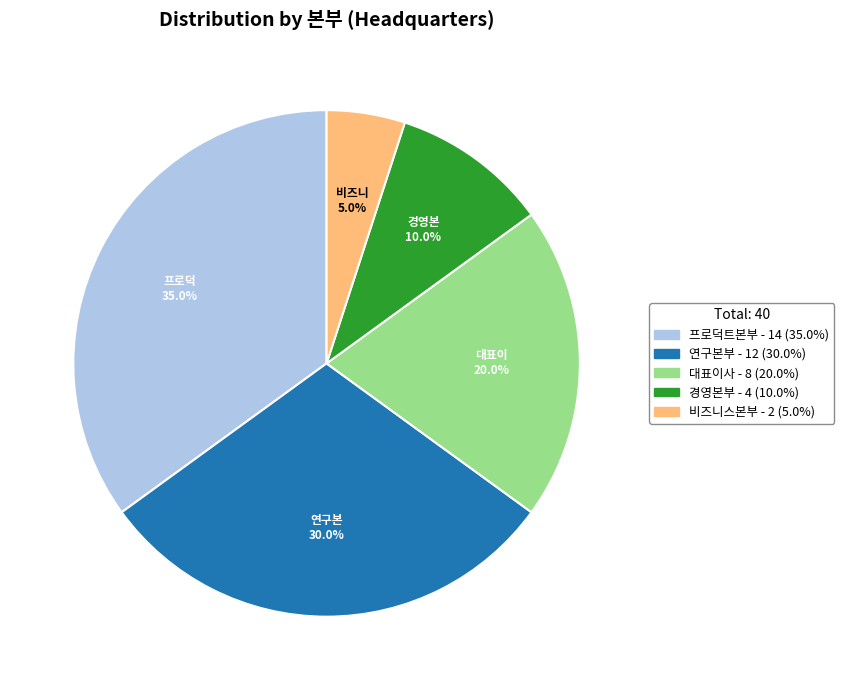

Is there a majority slice in this chart?

No